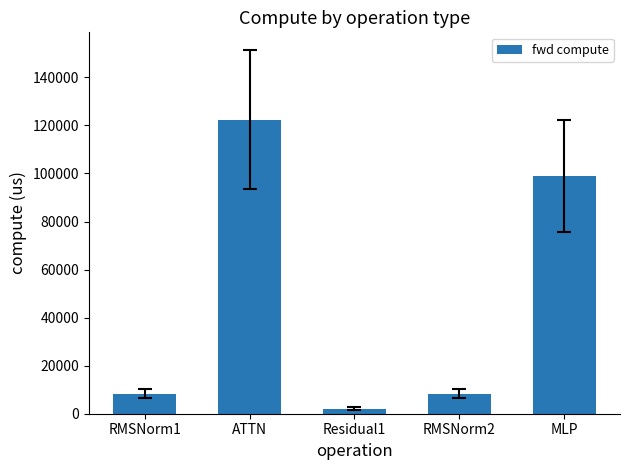

What is the label of the 3rd bar from the left?

Residual1